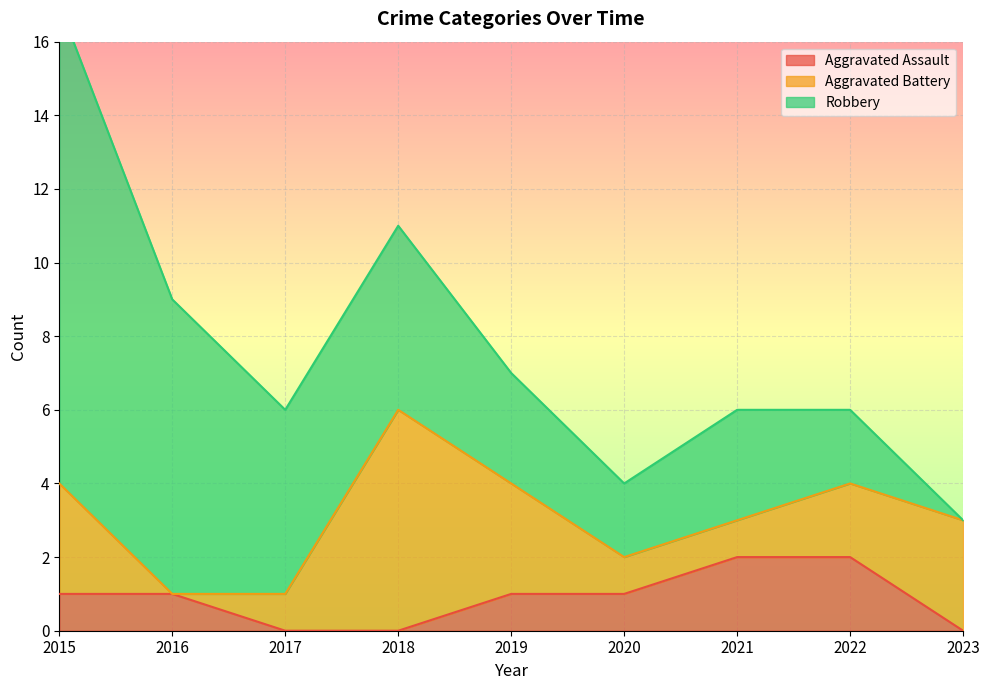

At how many categories does at least one series exceed 2?

7